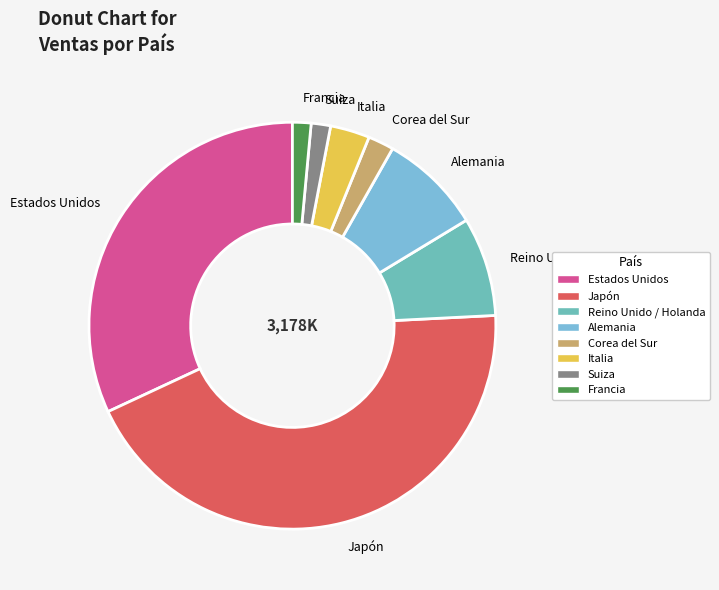

Which slice is the largest?

Japón